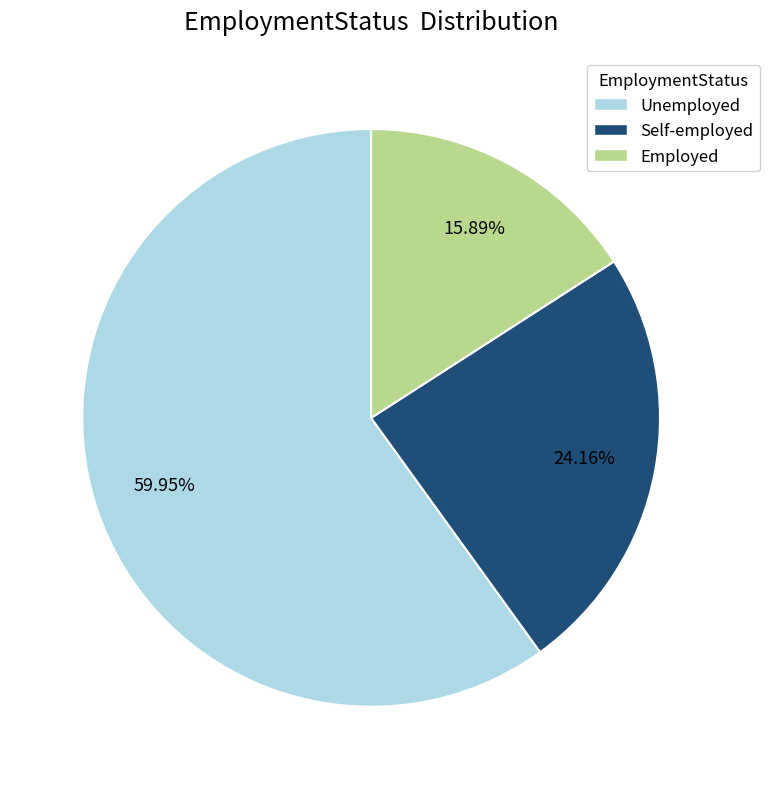

Is there any slice that represents more than half of the pie?

Yes